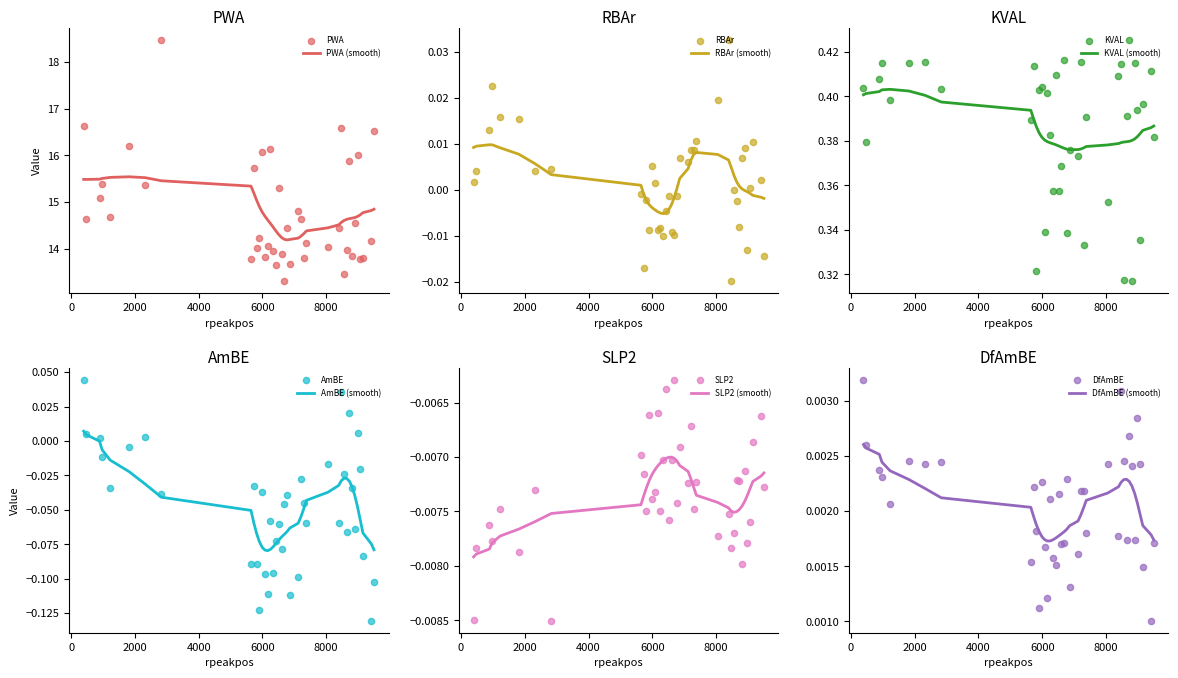

Which series contains the highest Y value?

PWA